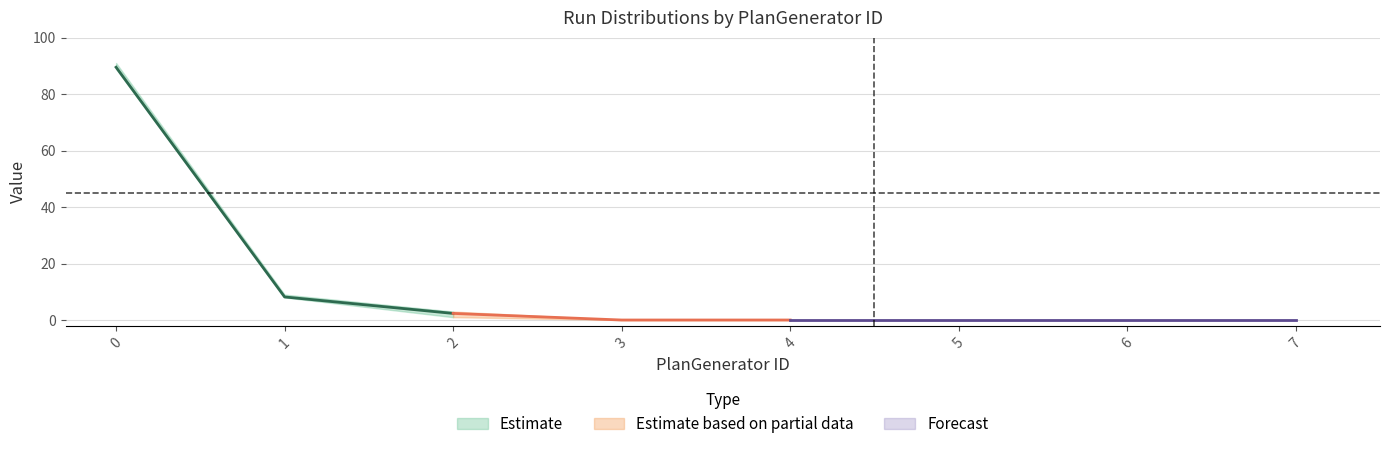

At which label does Run-4 reach its minimum?

3